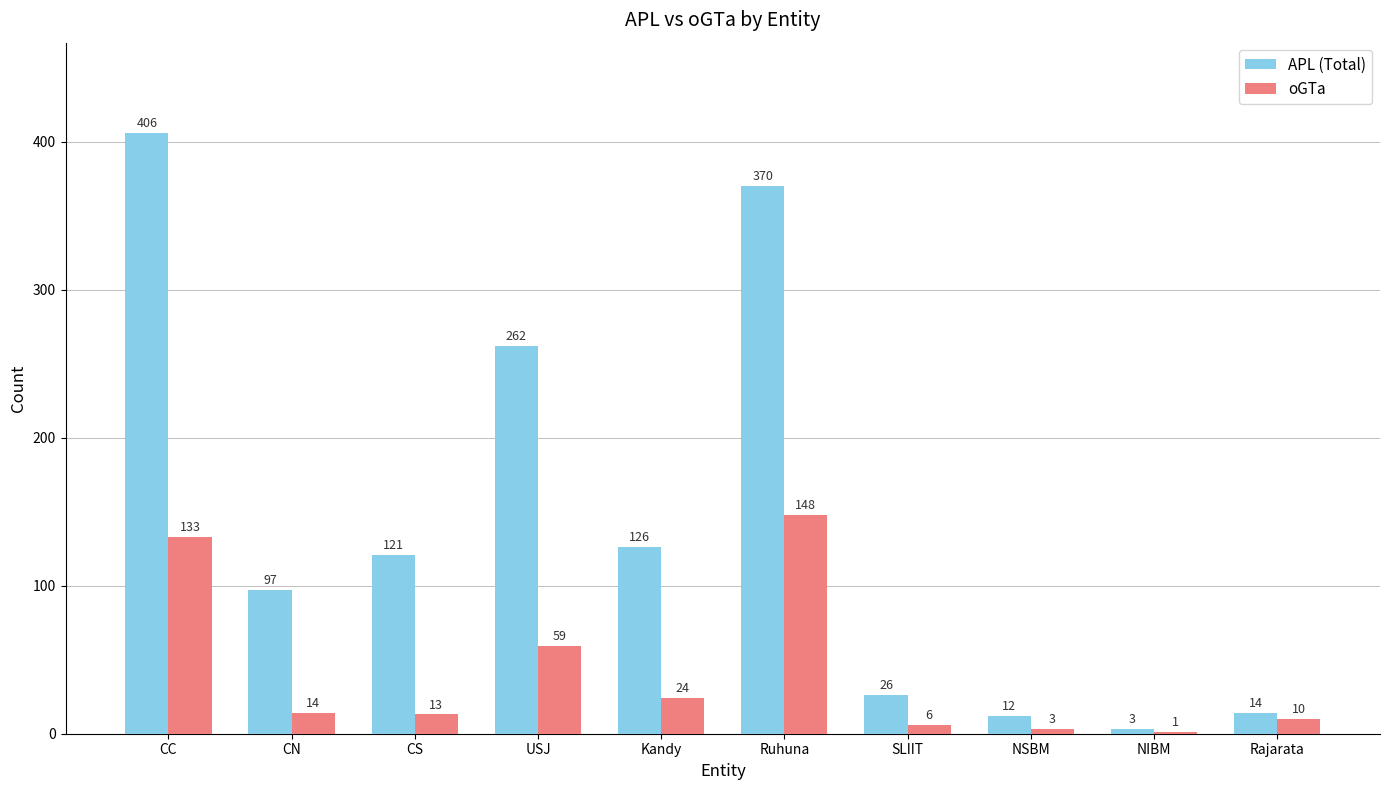

What is the sum of the APL (Total) values at NIBM and CS?

124